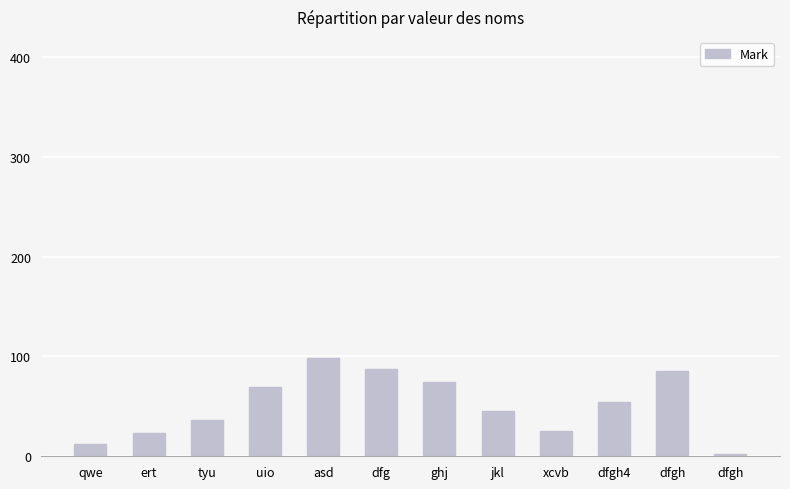

Count the number of data series in this chart.

1